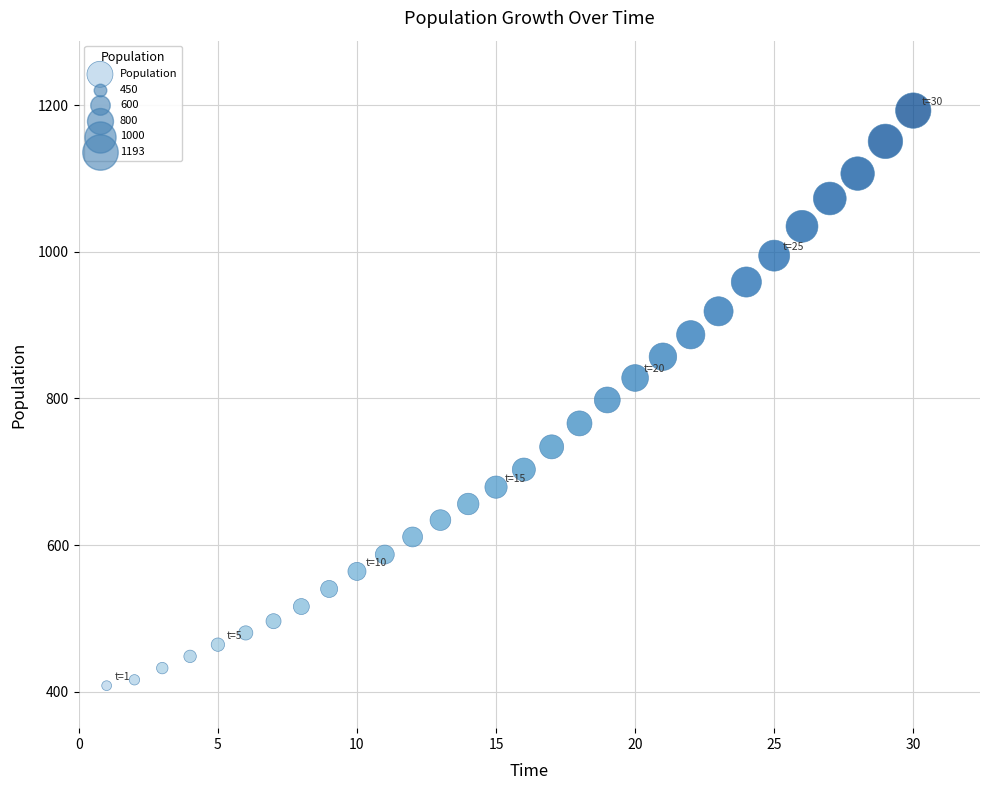

What is the range of X values (max minus min)?

29